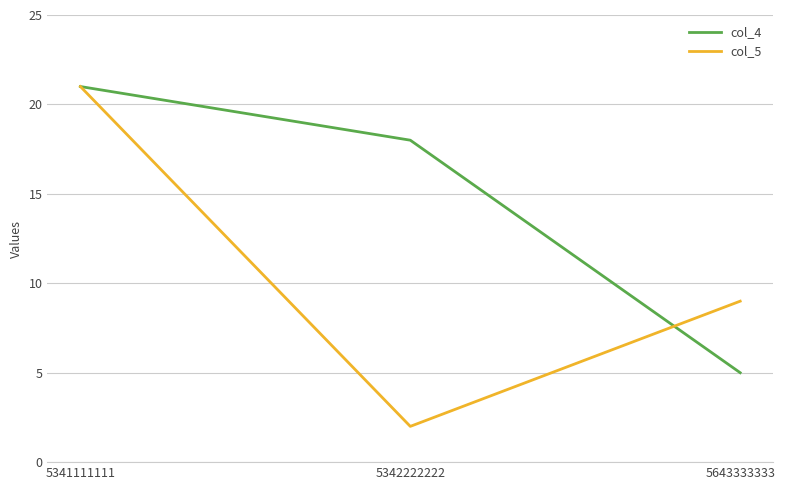

Reading right to left, extract all data points from this chart.

col_4: 5	18	21
col_5: 9	2	21